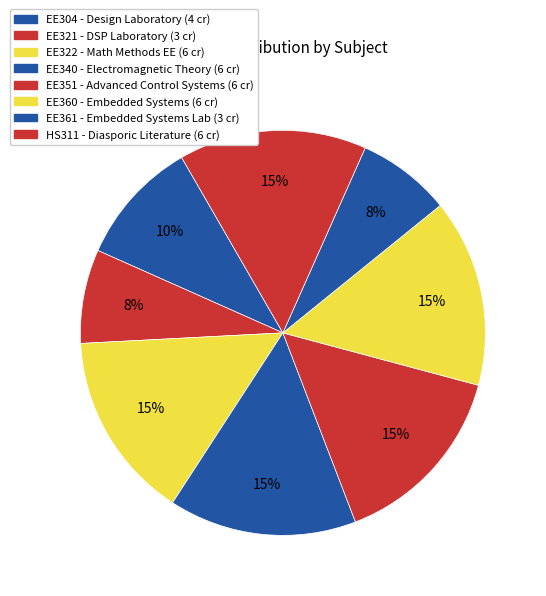

Count the number of slices in the pie.

8